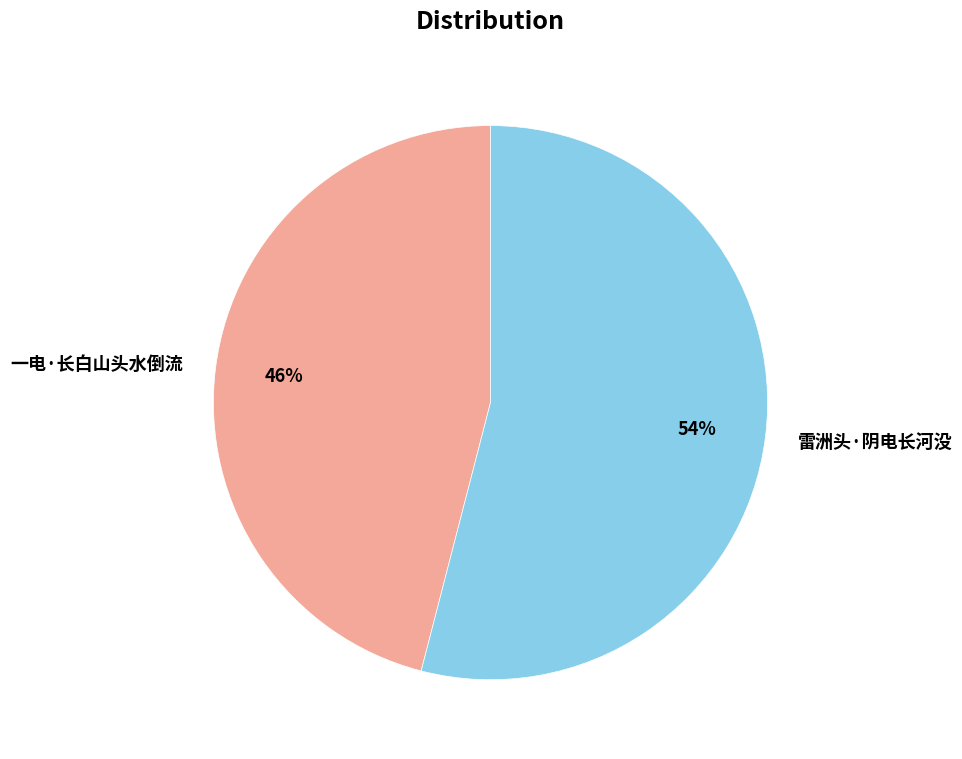

How many segments does this pie chart have?

2